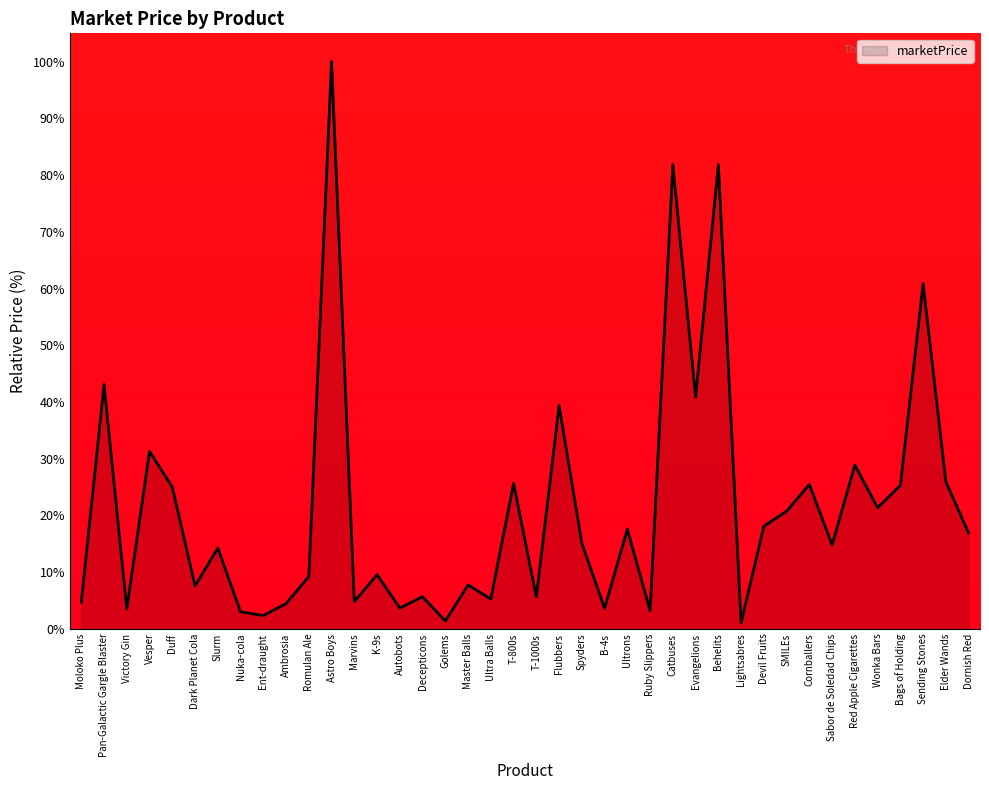

What is the difference between the values at Behelits and Romulan Ale?

72.6